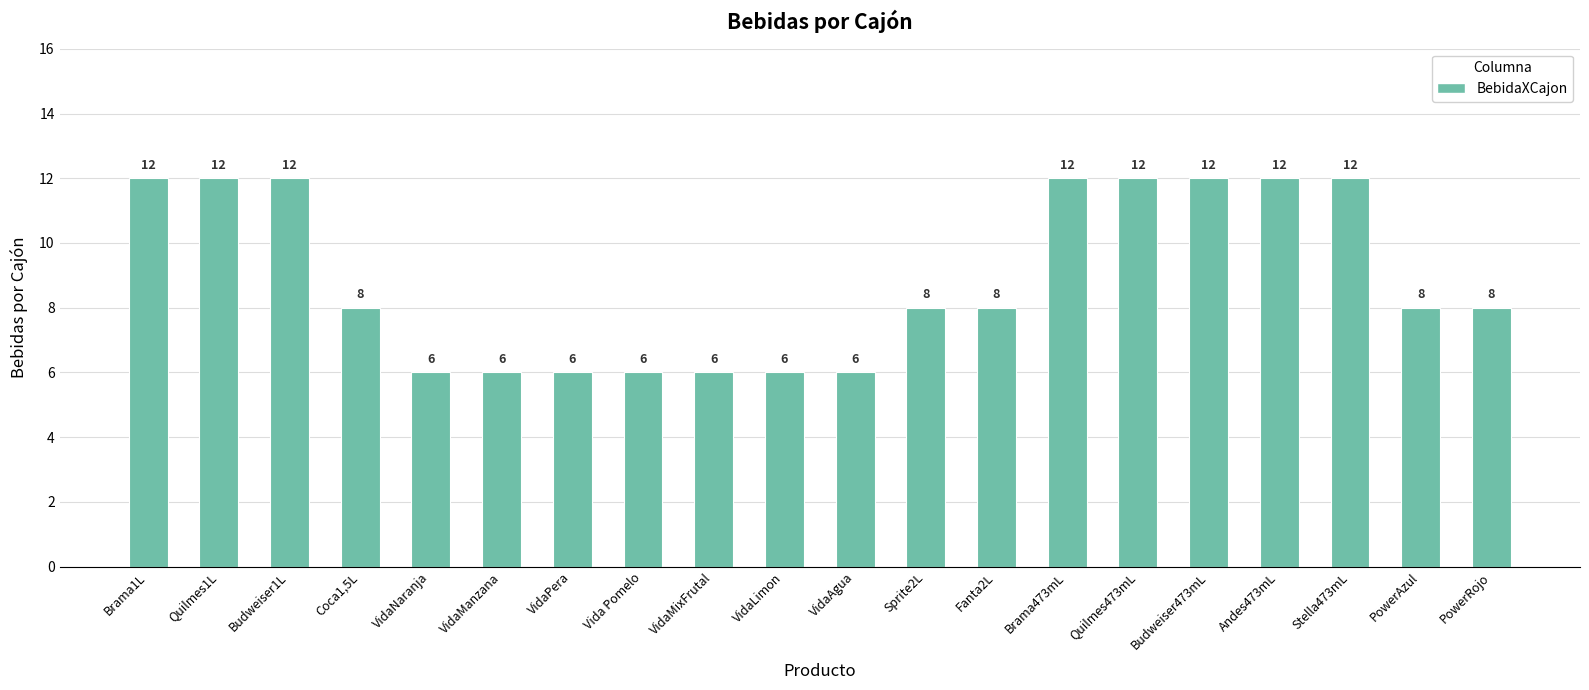

What is the sum of all values?

178